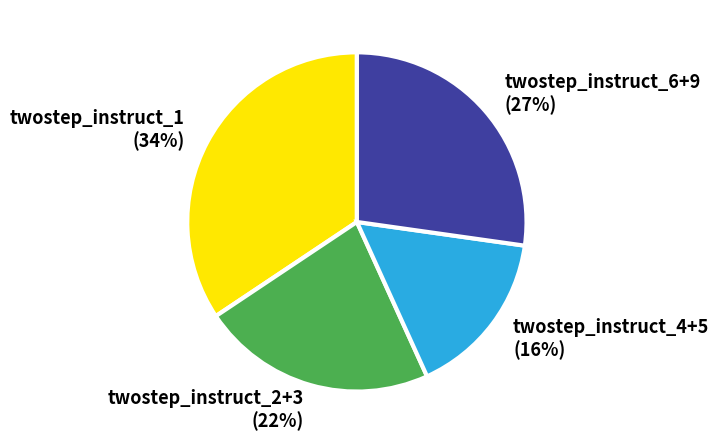

True or false: twostep_instruct_4+5 accounts for 16% of the total.

True